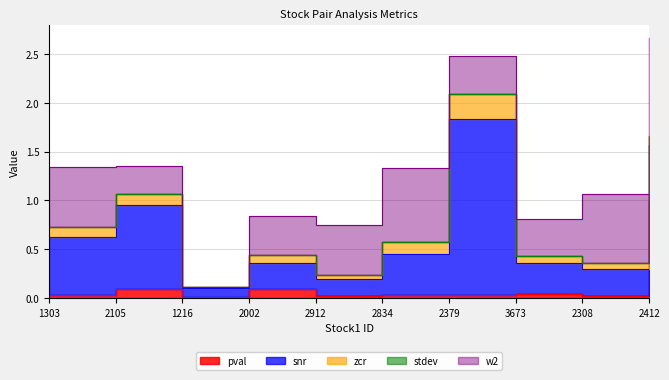

True or false: pval and stdev intersect in this chart.

False